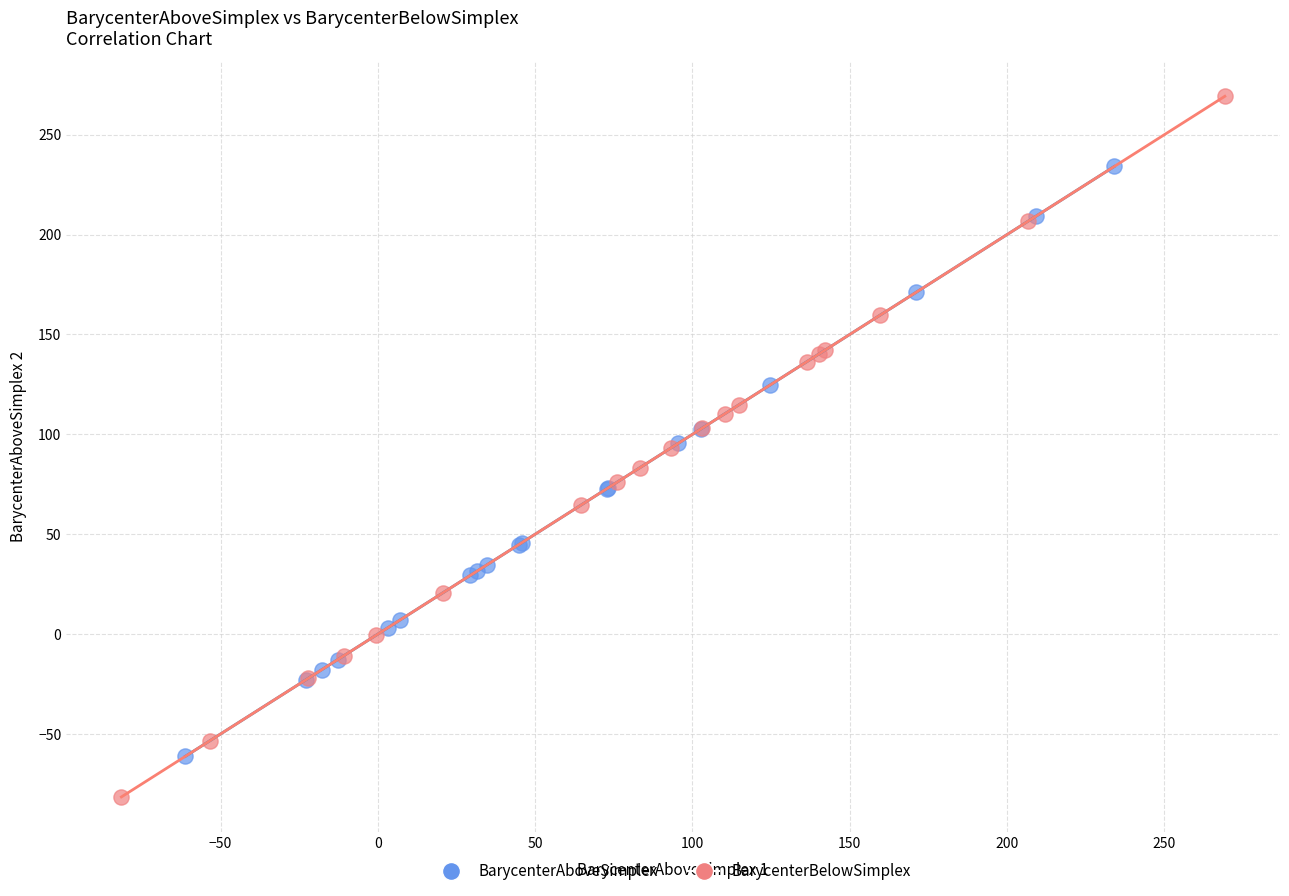

Which series reaches the maximum Y coordinate?

BarycenterBelowSimplex